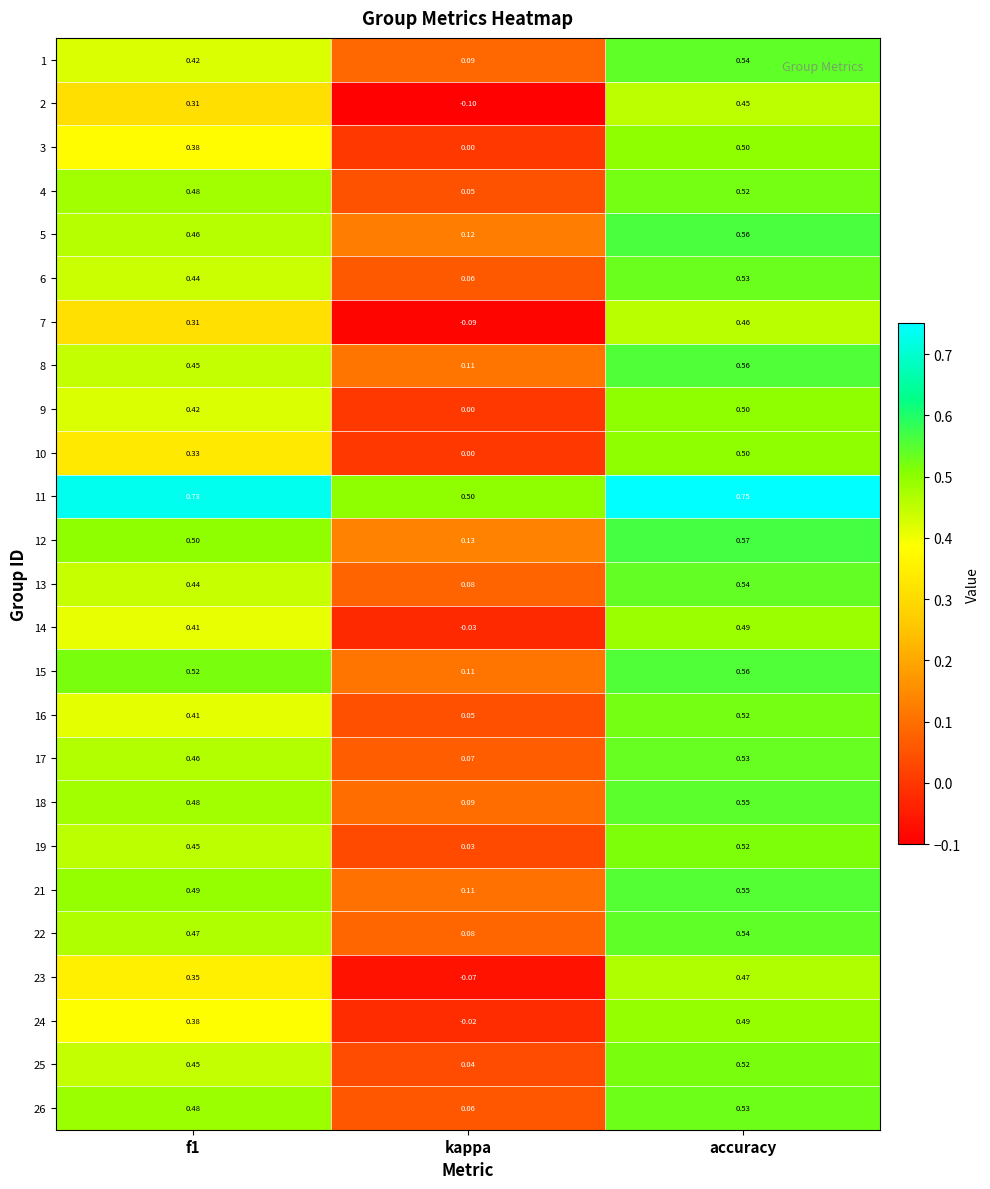

How many data points in 3 are above 0?

2